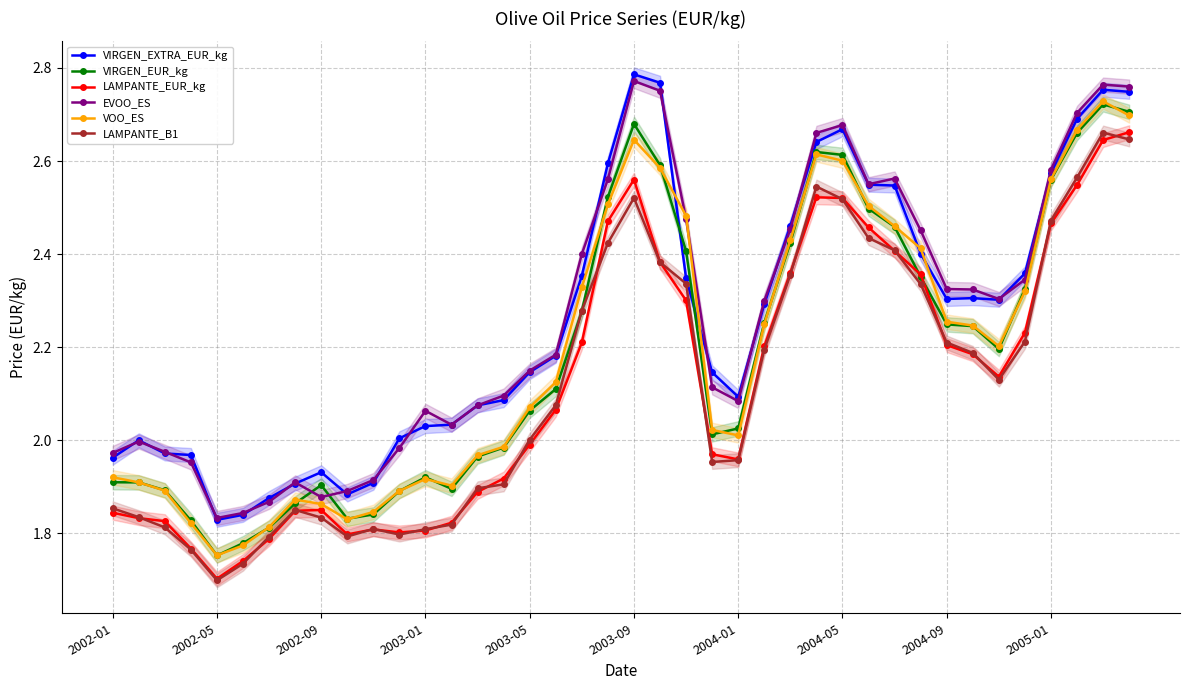

True or false: LAMPANTE_B1 has more than 0 points higher than both neighbors.

True